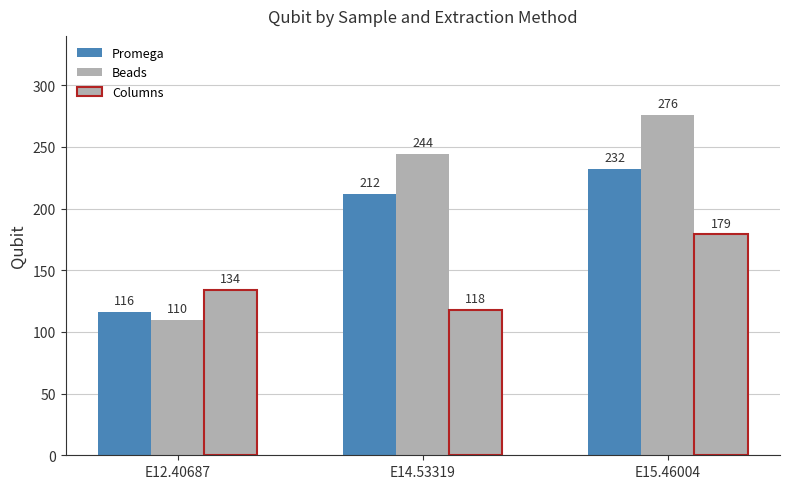

How many values in the Columns series are below 134?

1